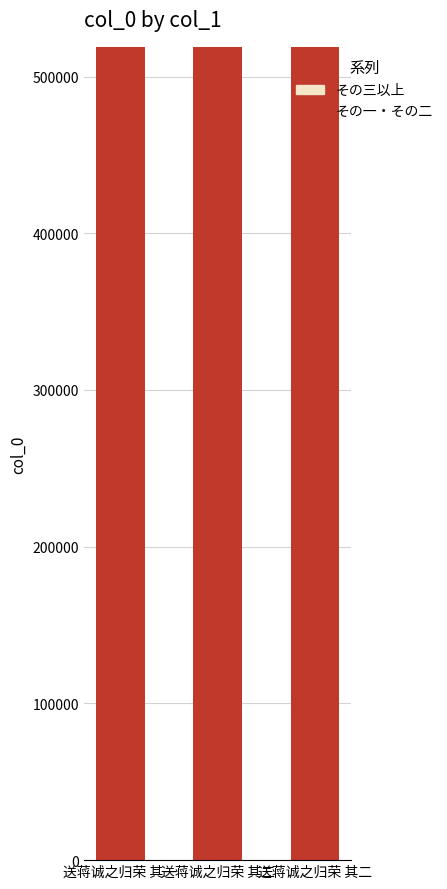

Are the bars grouped side by side (vs. stacked)?

No